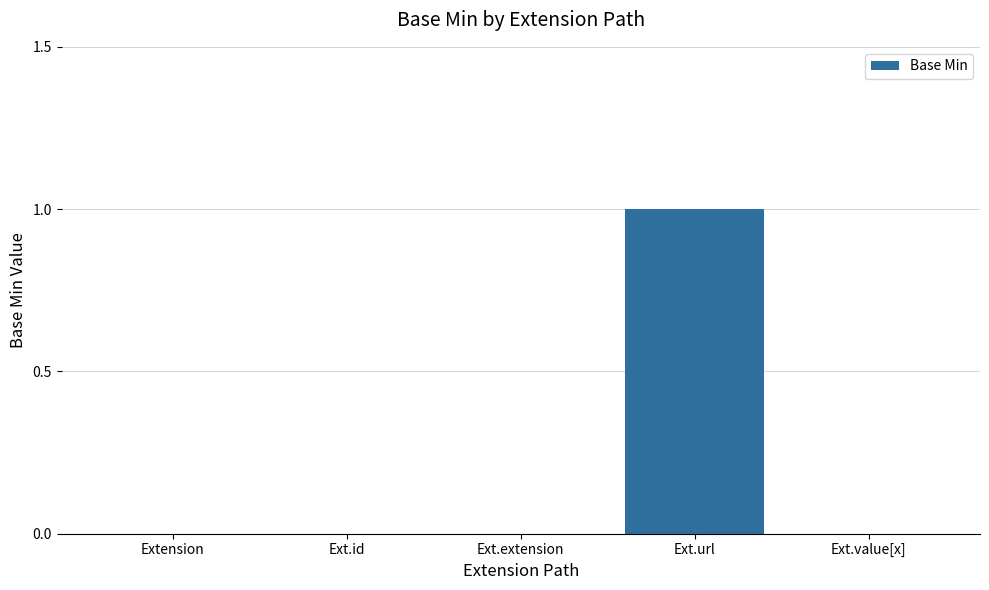

The value at Ext.url is 1. True or false?

True